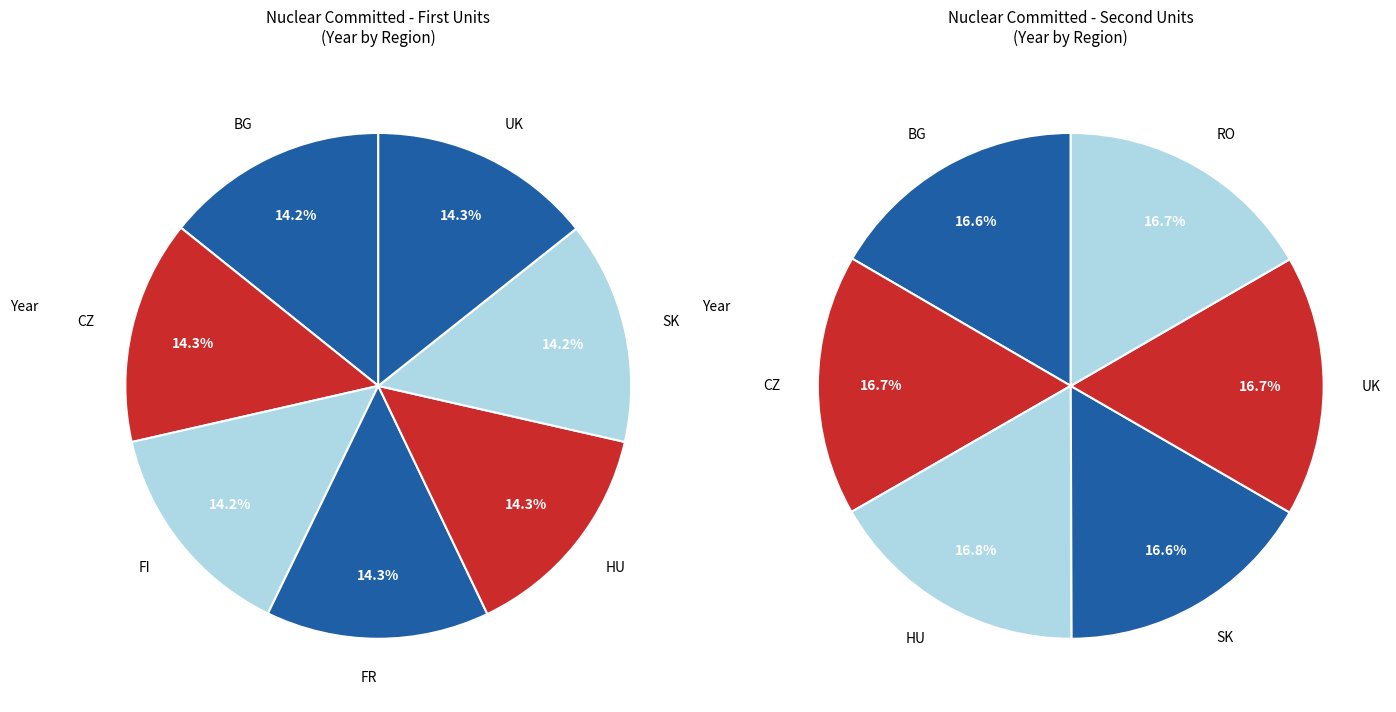

The 0 slice represents 33% of the pie. True or false?

False